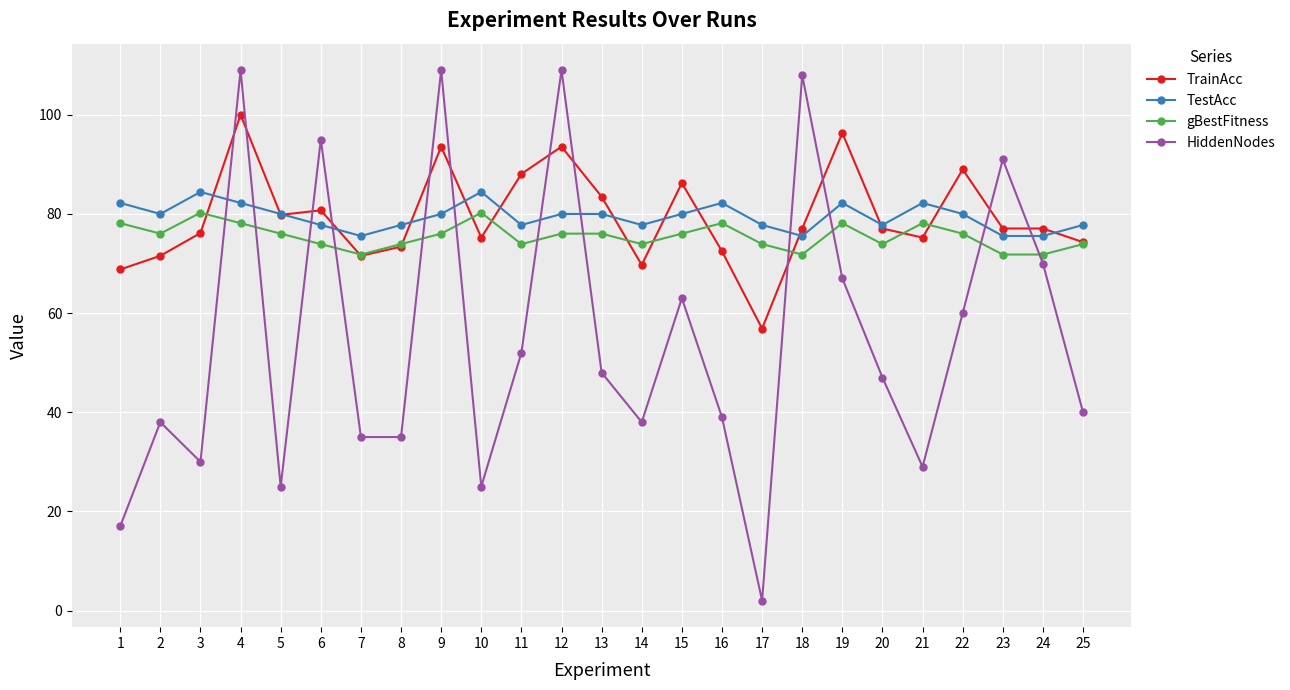

What are all the series names shown in the legend?

TrainAcc, TestAcc, gBestFitness, HiddenNodes